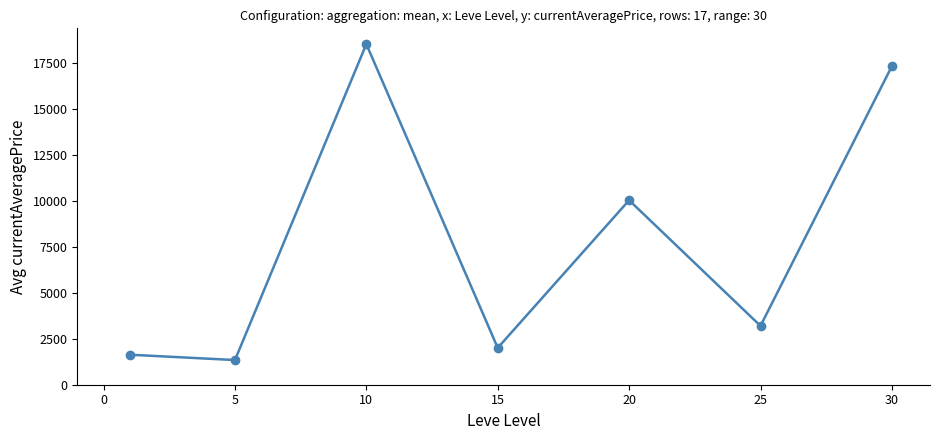

Does the chart have visible grid lines?

No